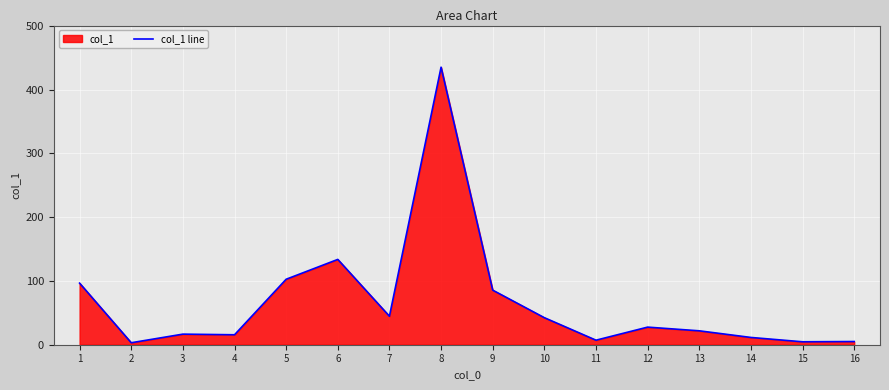

At which label does the data first exceed 27?

1